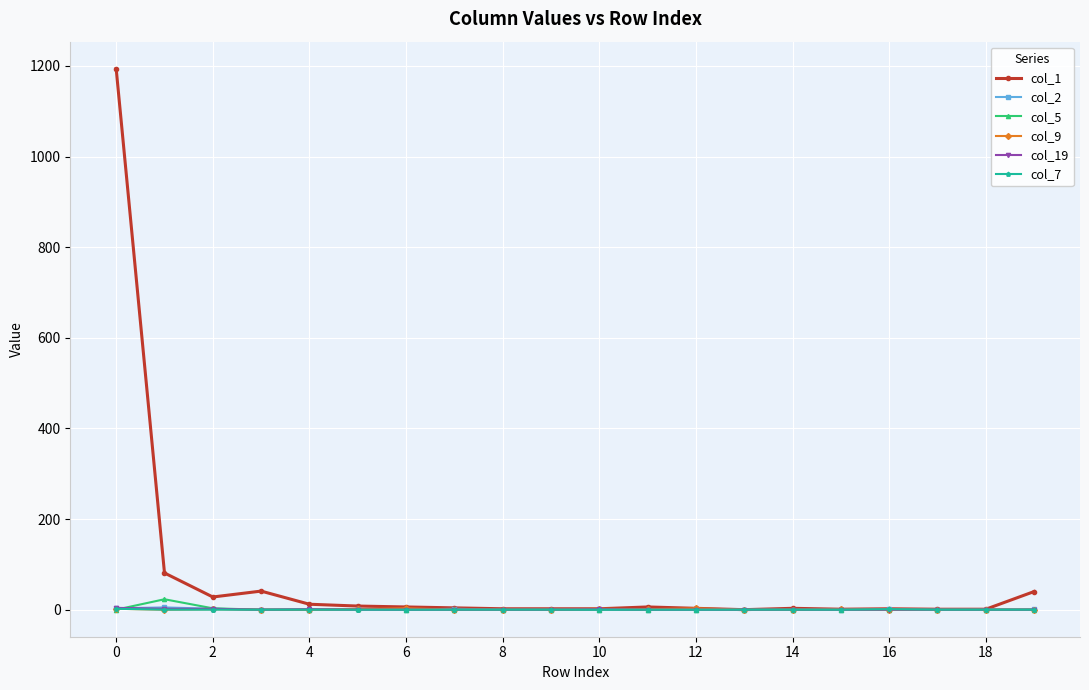

What is the greatest value displayed?

1194